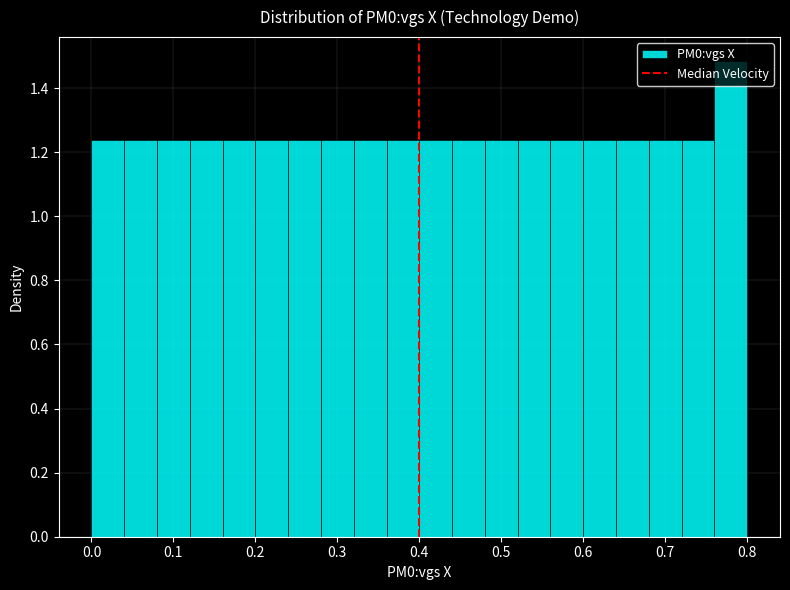

Which range on the x-axis has the tallest bar?

0.76 to 0.80